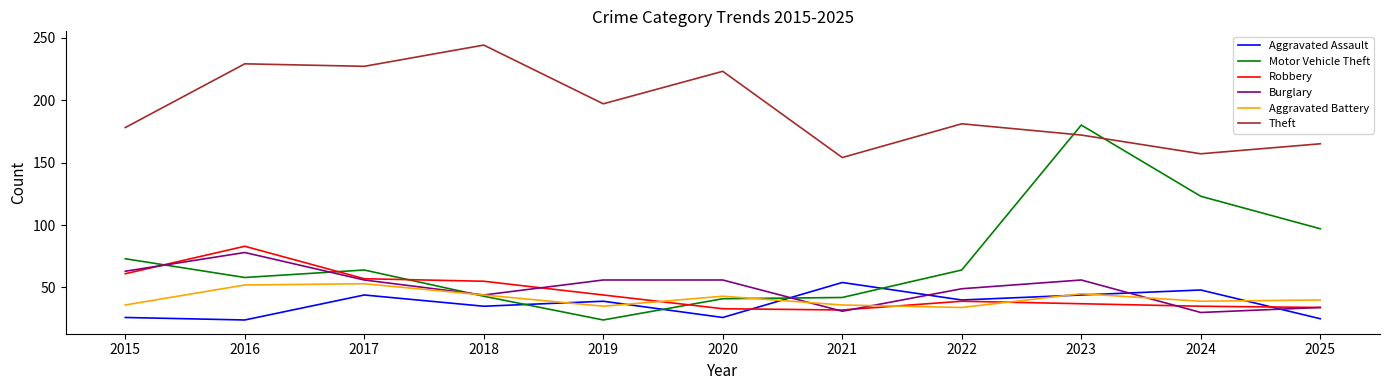

What is the difference between the maximum and minimum values in the Aggravated Assault series?

30